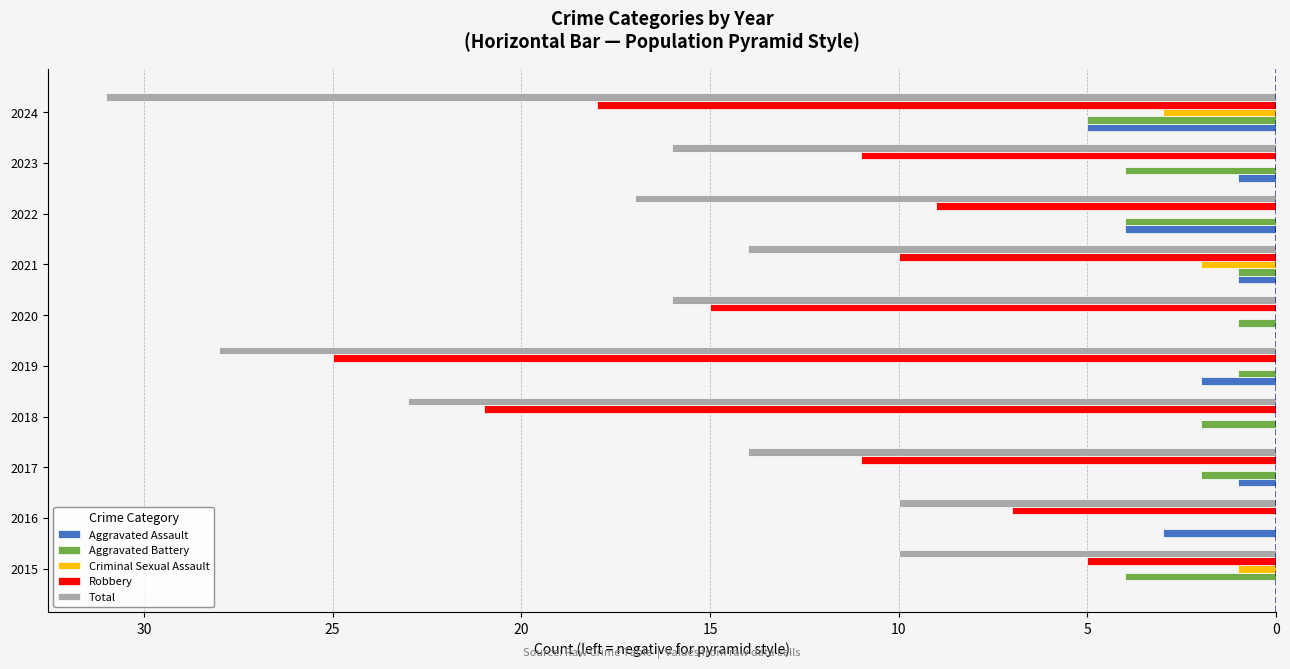

What are all the series names shown in the legend?

Aggravated Assault, Aggravated Battery, Criminal Sexual Assault, Robbery, Total